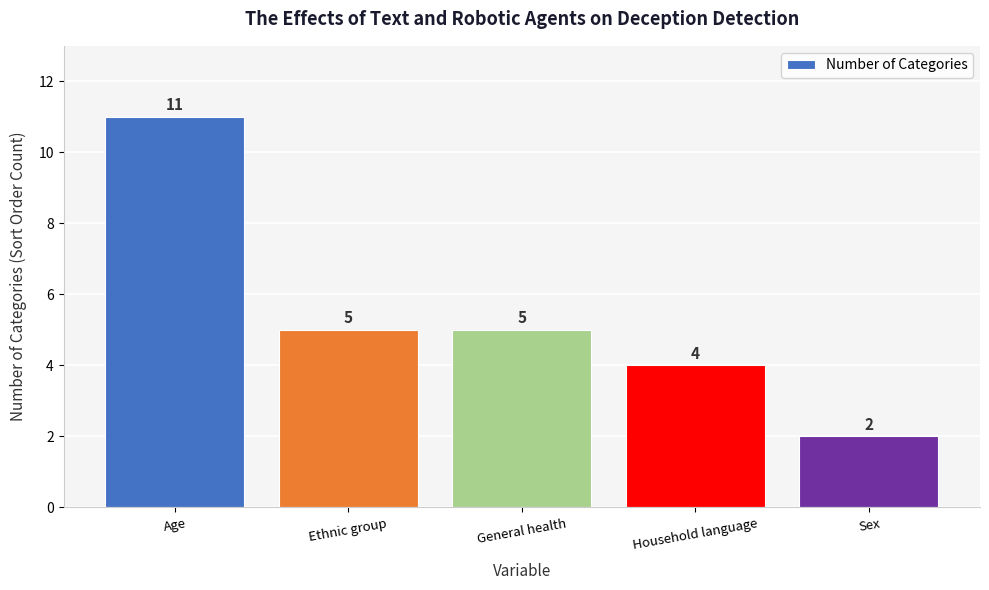

Which category has the highest value across all series?

Age